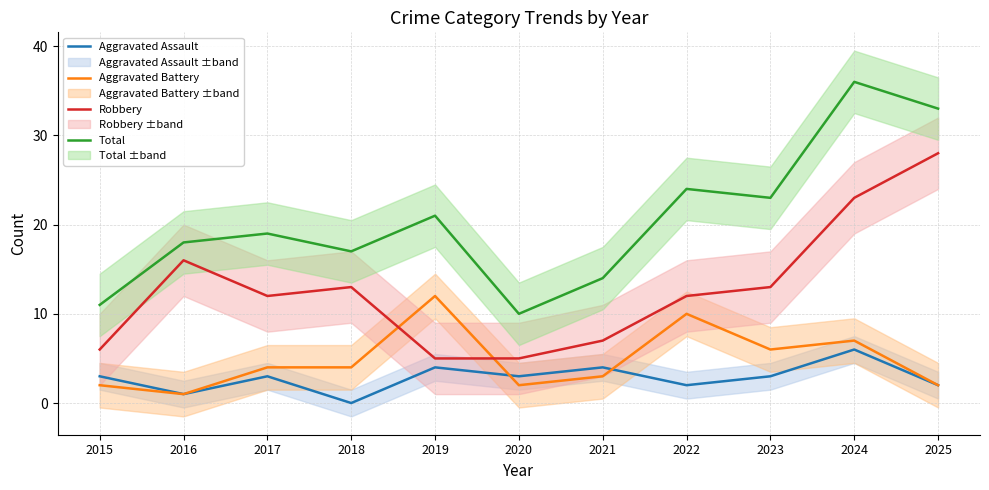

What is the spread (max minus min) of values at 2019?

17